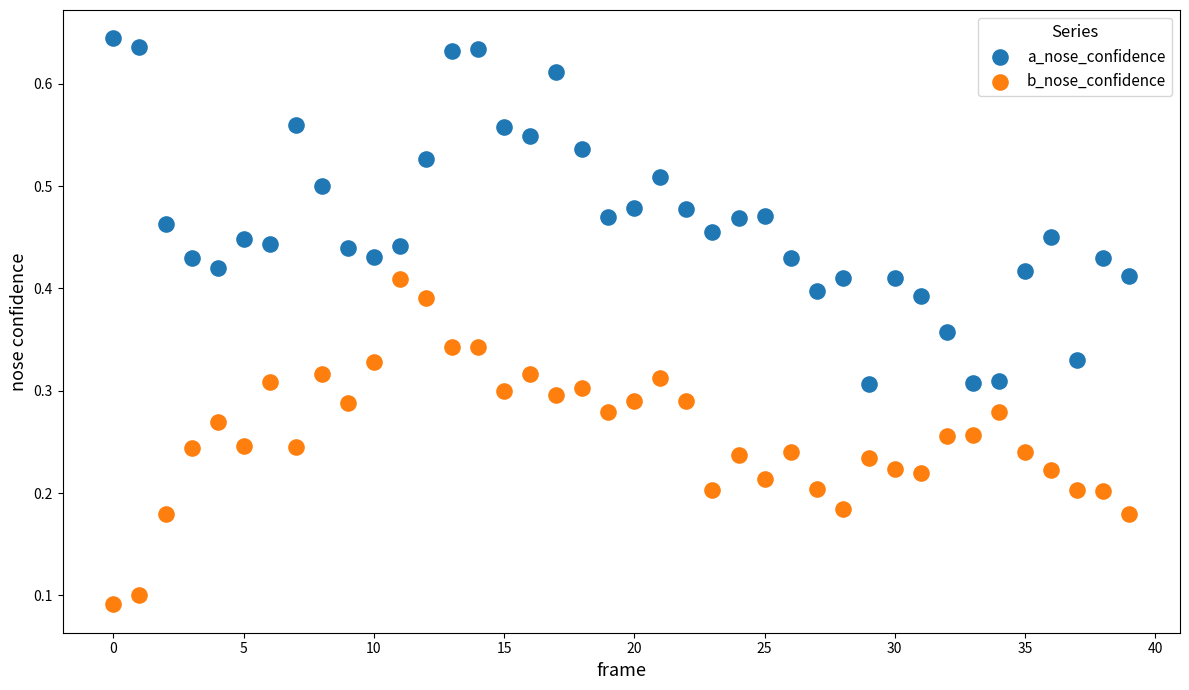

What are all the series names shown in the legend?

a_nose_confidence, b_nose_confidence